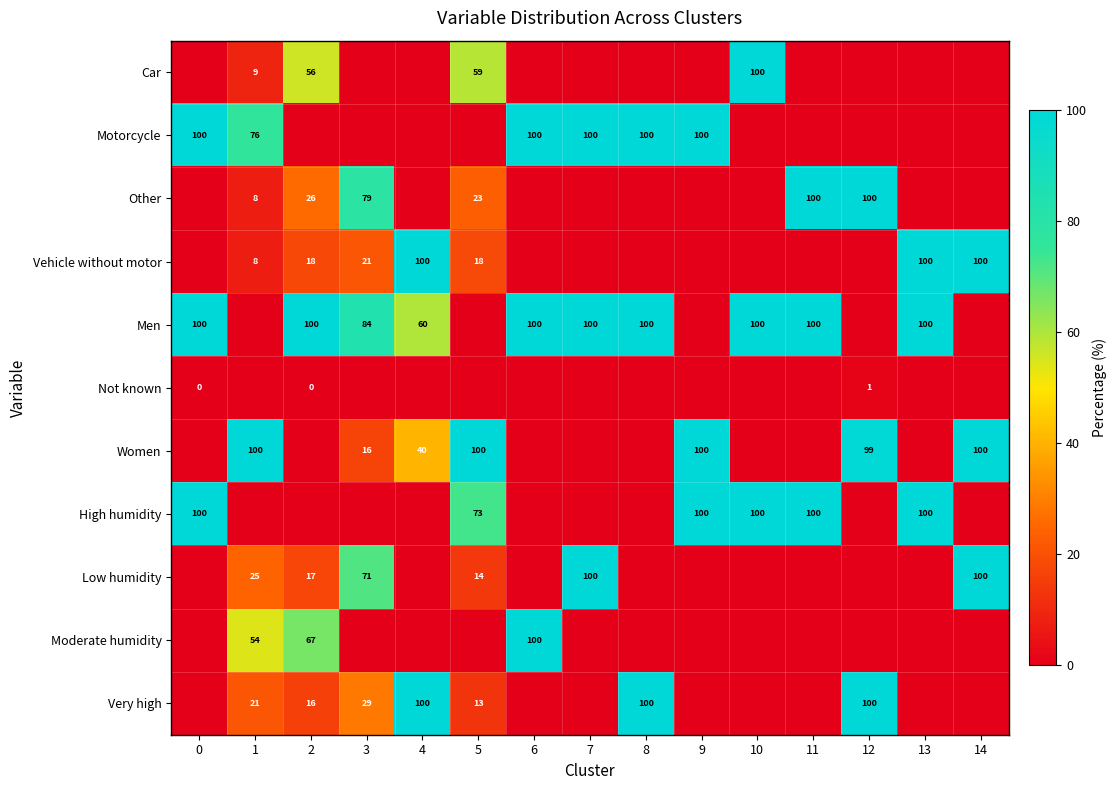

The Very high series shows 47 at 8. True or false?

False